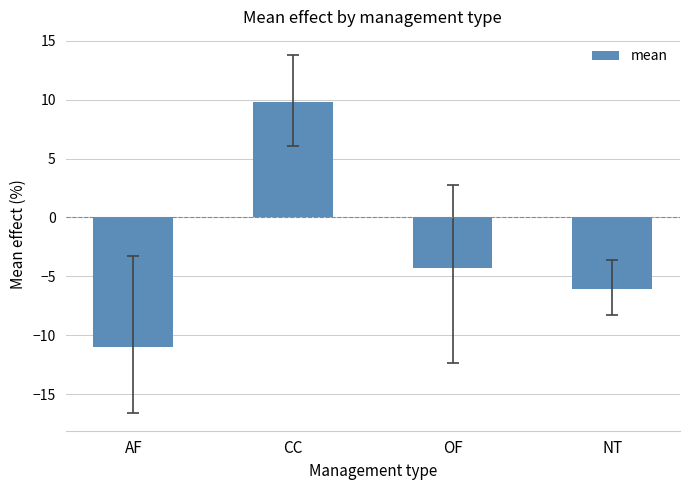

How many values exceed -4?

1